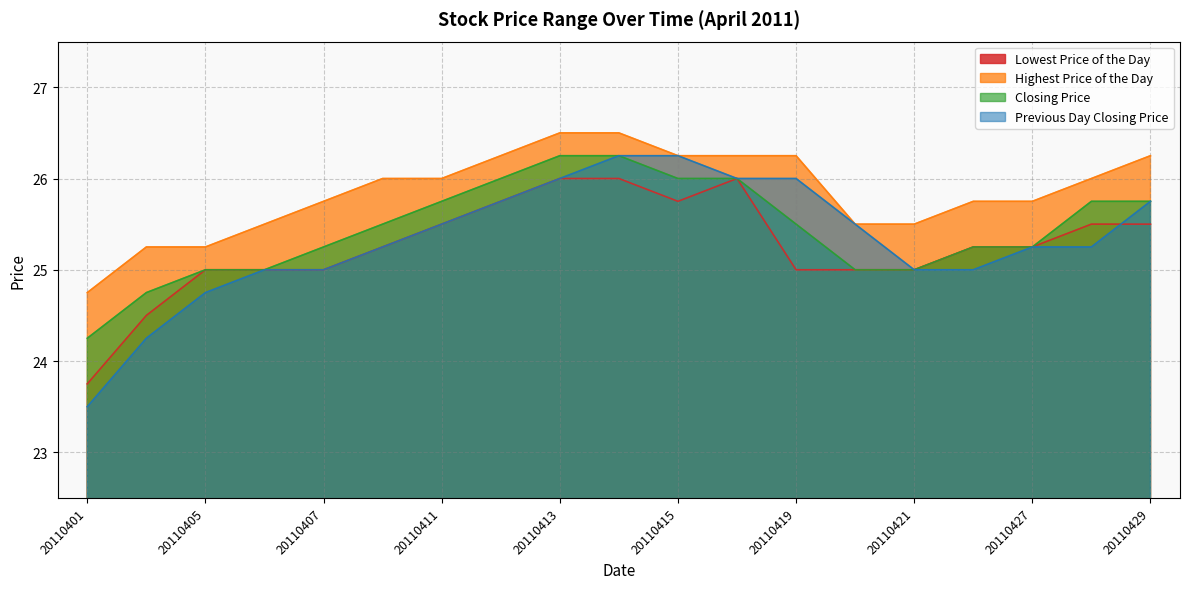

The value of Highest Price of the Day at 20110427 is 25.8. True or false?

True